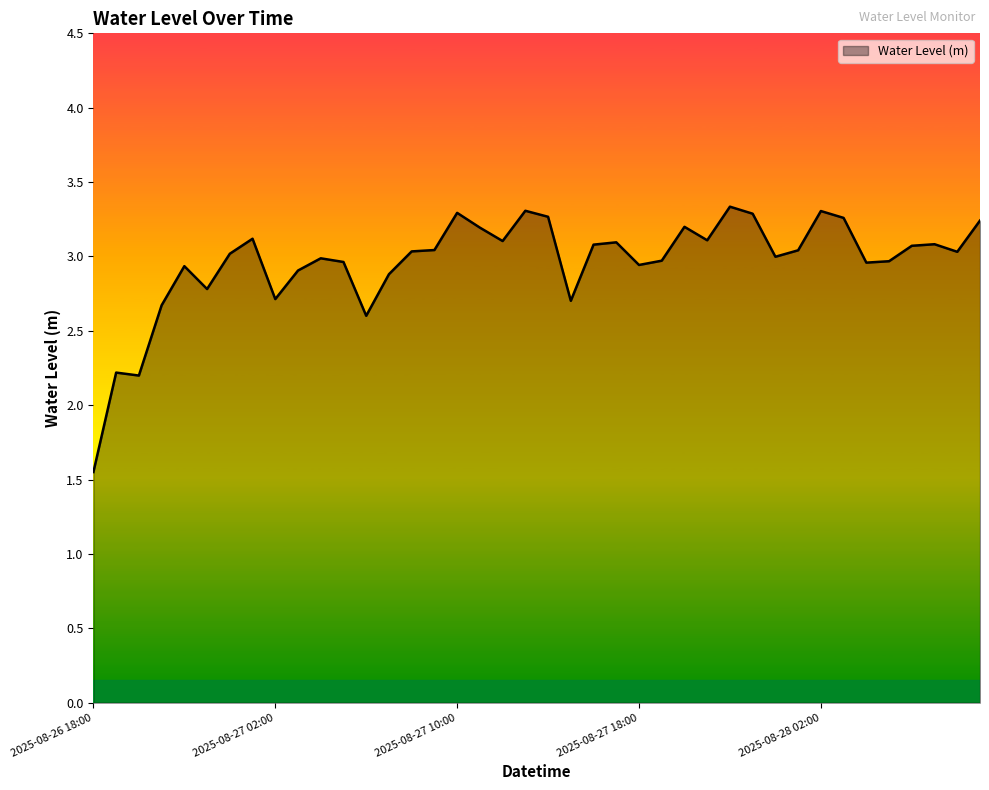

What is the greatest value displayed?

3.3